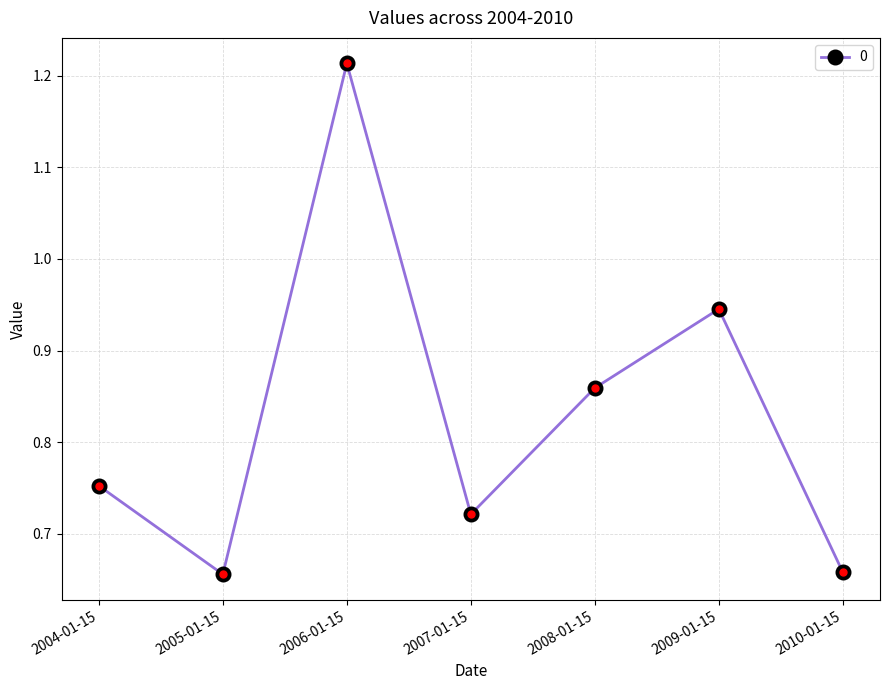

What is the difference between the second highest and minimum values?

0.3